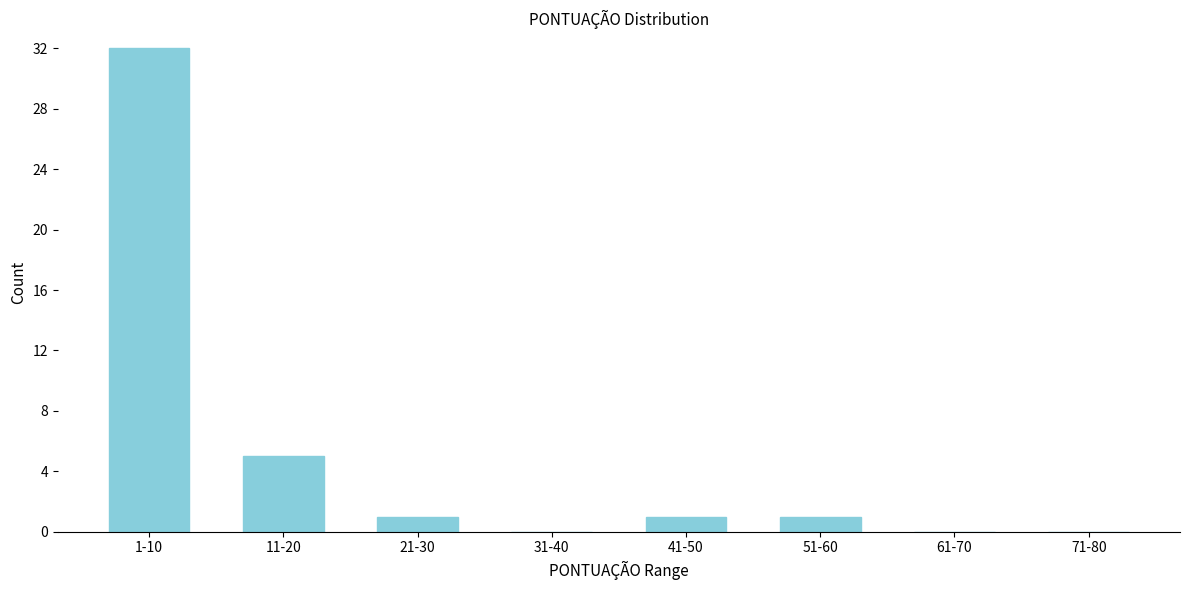

Reading left to right, what are all the values shown in this chart?

1-10=32	11-20=5	21-30=1	31-40=0	41-50=1	51-60=1	61-70=0	71-80=0